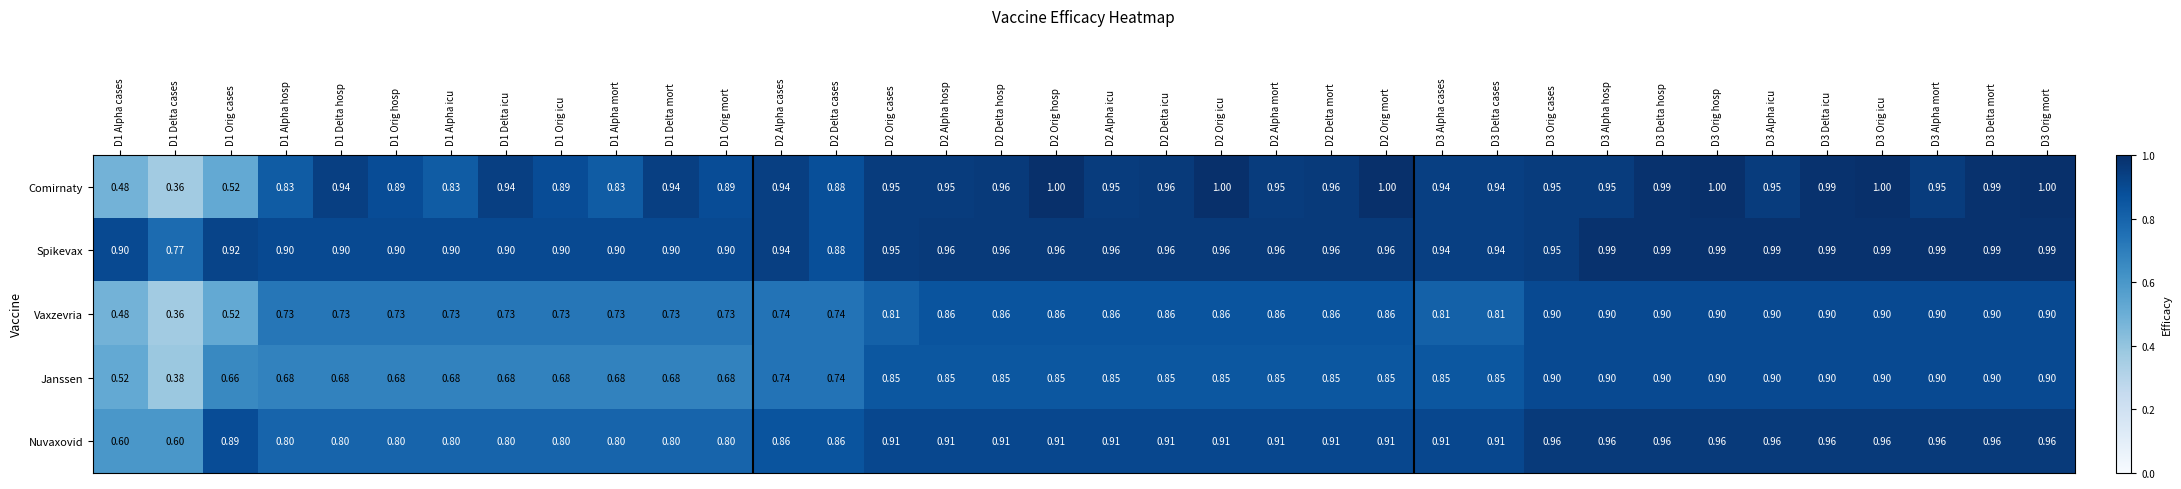

What is the spread (max minus min) of values at D1 Orig icu?

0.2